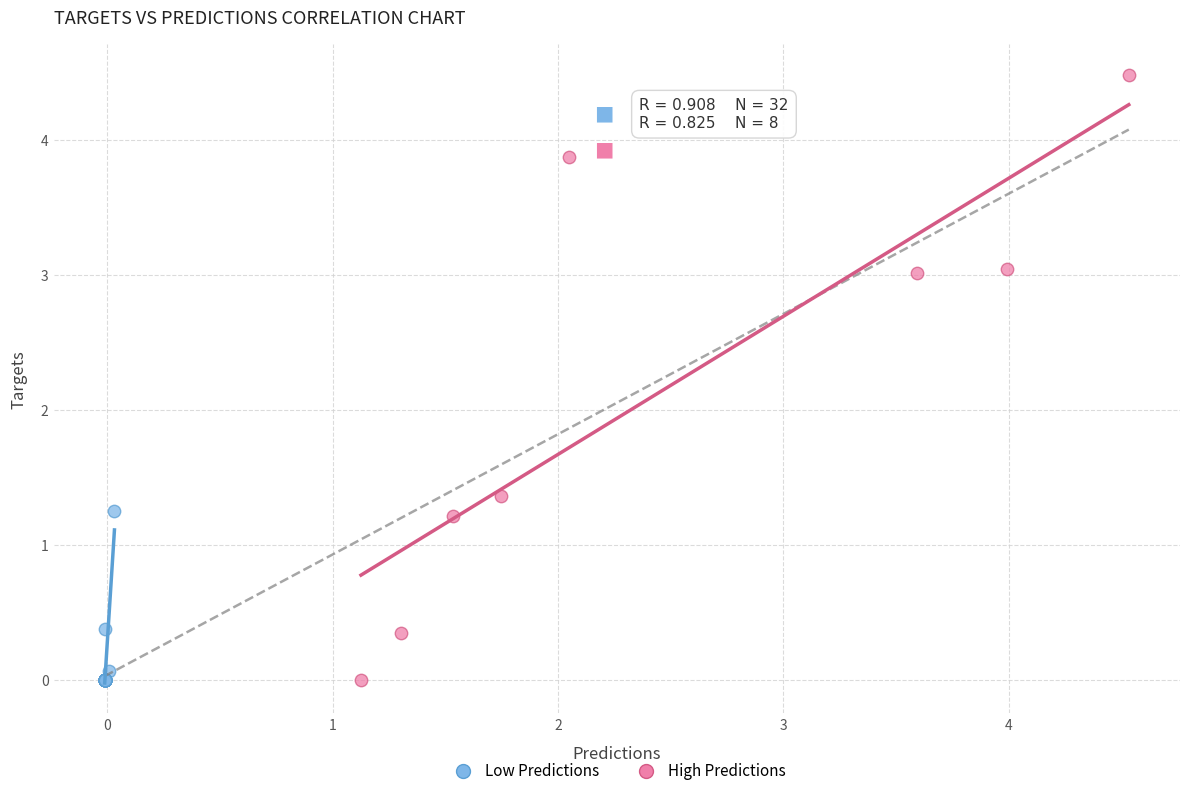

Which series reaches the maximum Y coordinate?

High Predictions